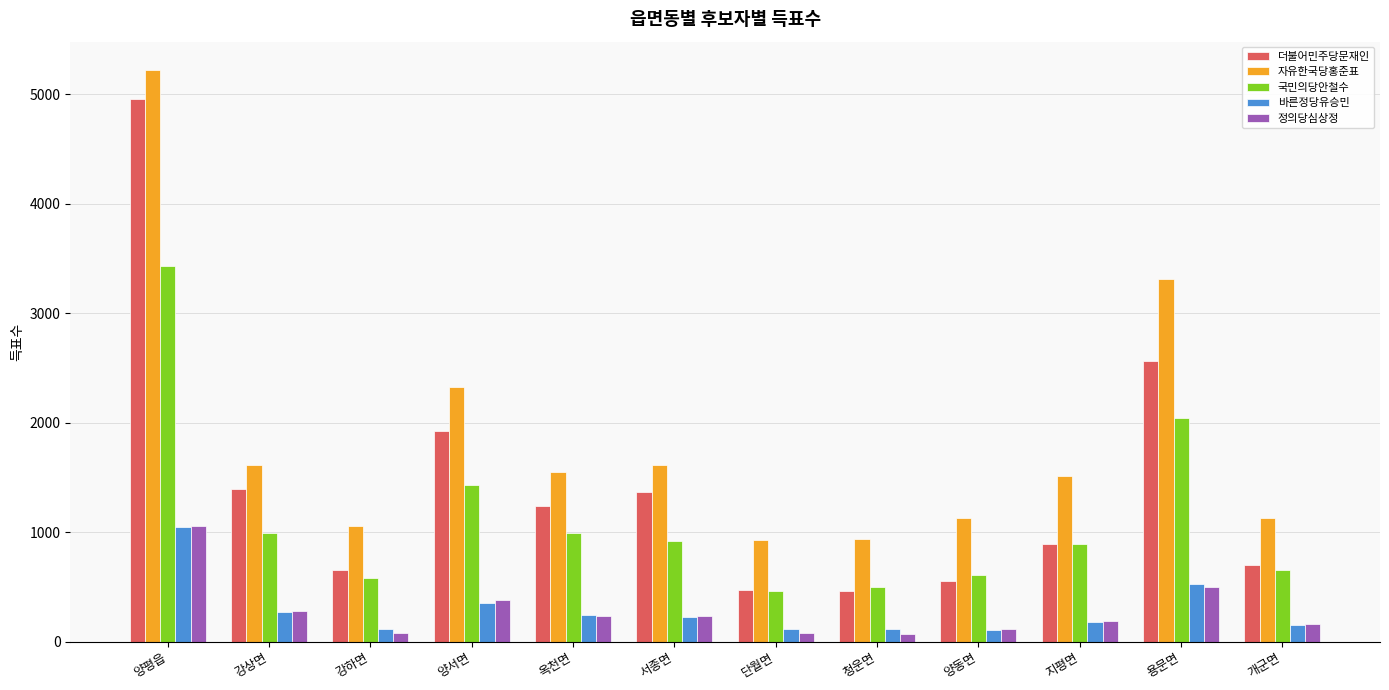

Is the value of 정의당심상정 at 청운면 greater than the value of 자유한국당홍준표 at 양동면?

No